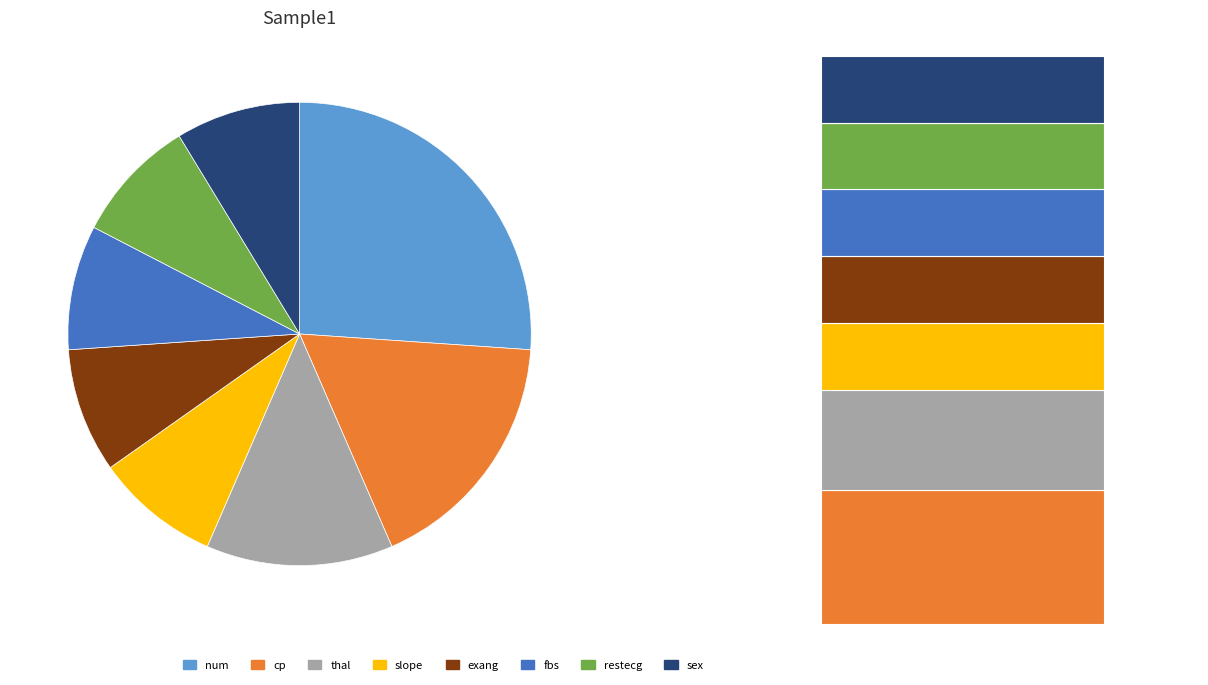

To the nearest percent, what is the average slice percentage?

12%